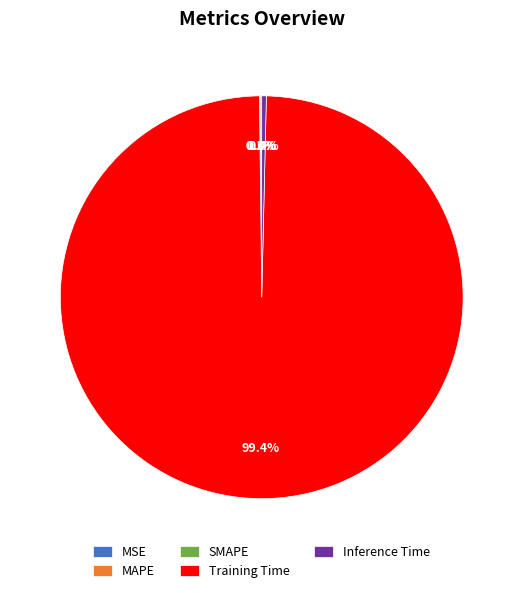

Between Training Time and Inference Time, which is larger?

Training Time